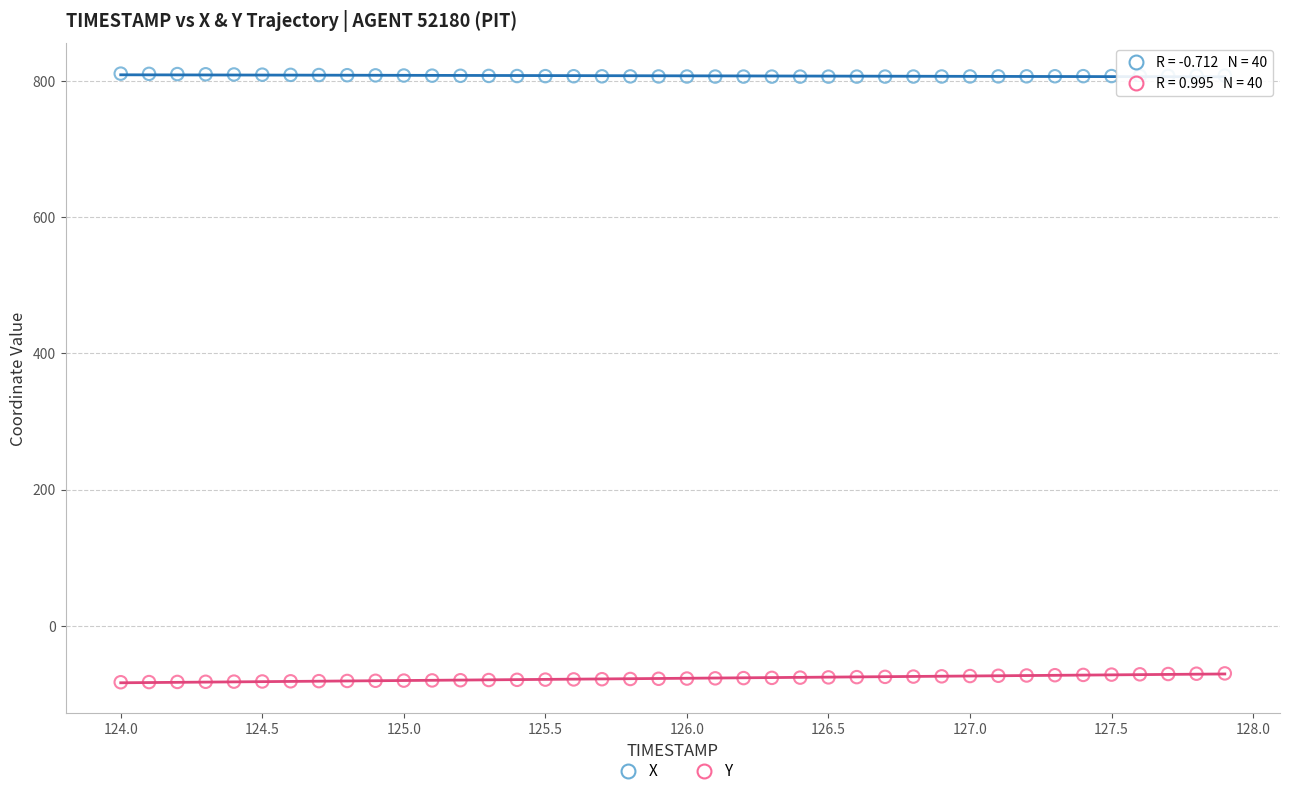

Which series contains the lowest Y value?

Y